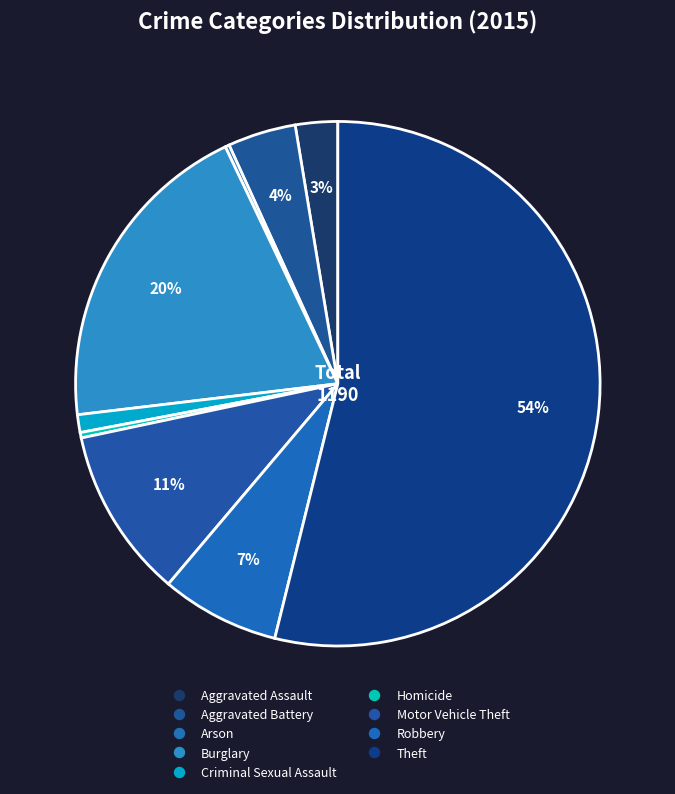

The Burglary slice represents 29% of the pie. True or false?

False